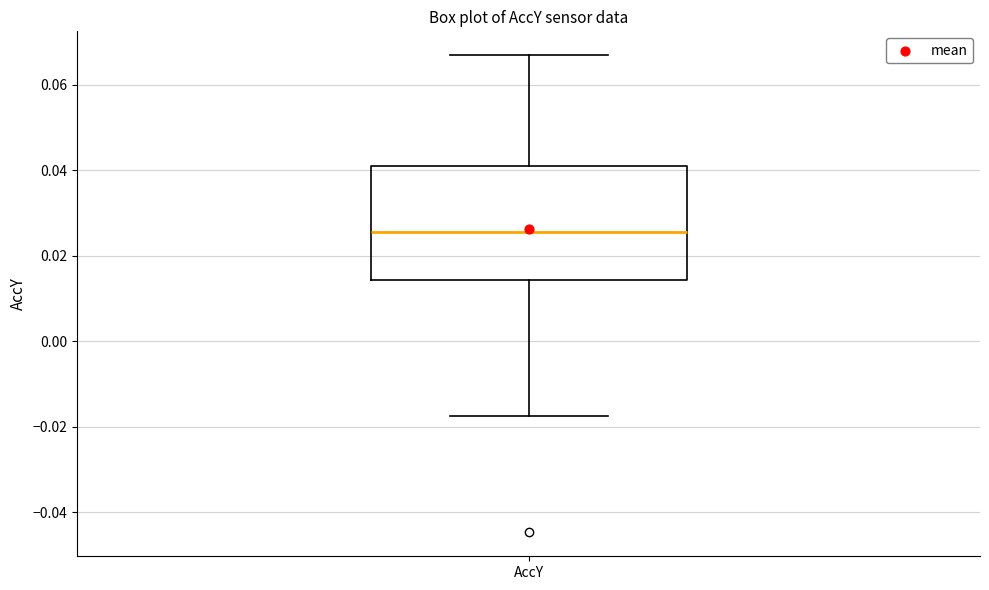

Where does the lower whisker of the box for AccY end on the y-axis? The values are not printed on the chart, so give them approximately, as read against the axis.

-0.018